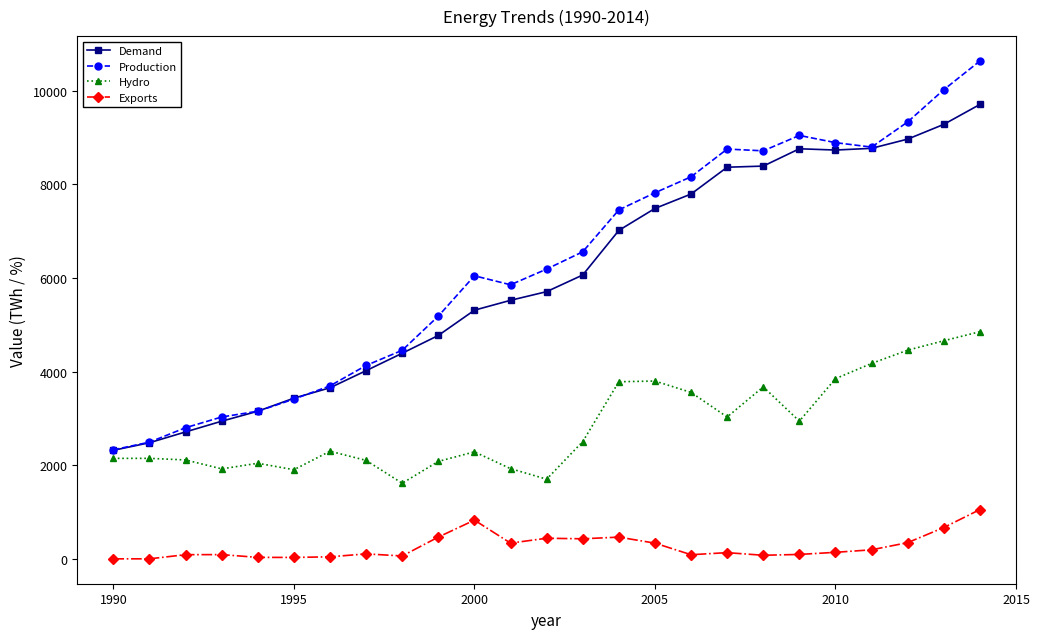

What is the minimum value for Hydro?

1615.0